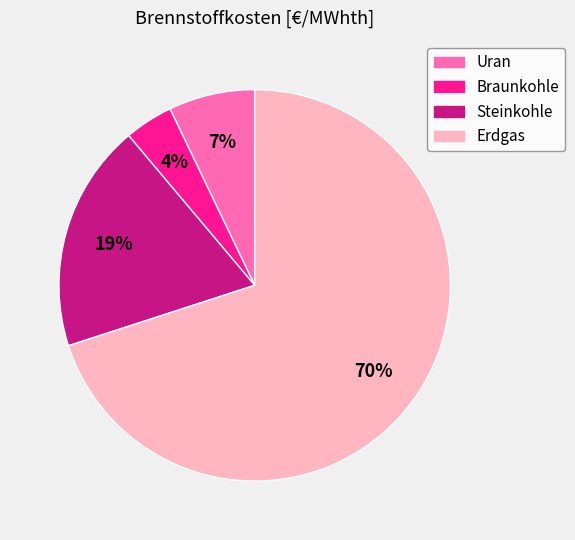

To the nearest percent, what portion does Uran represent?

7%